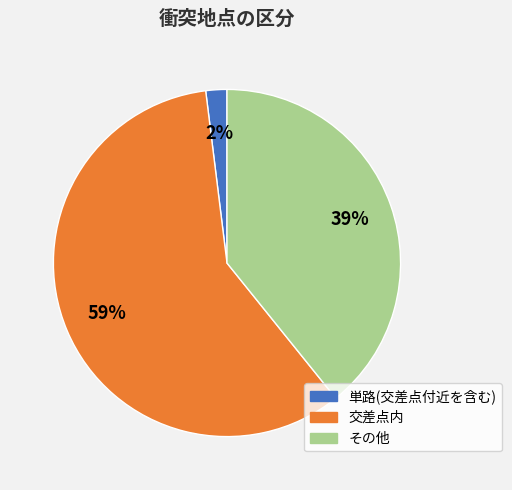

Is there a majority slice in this chart?

Yes